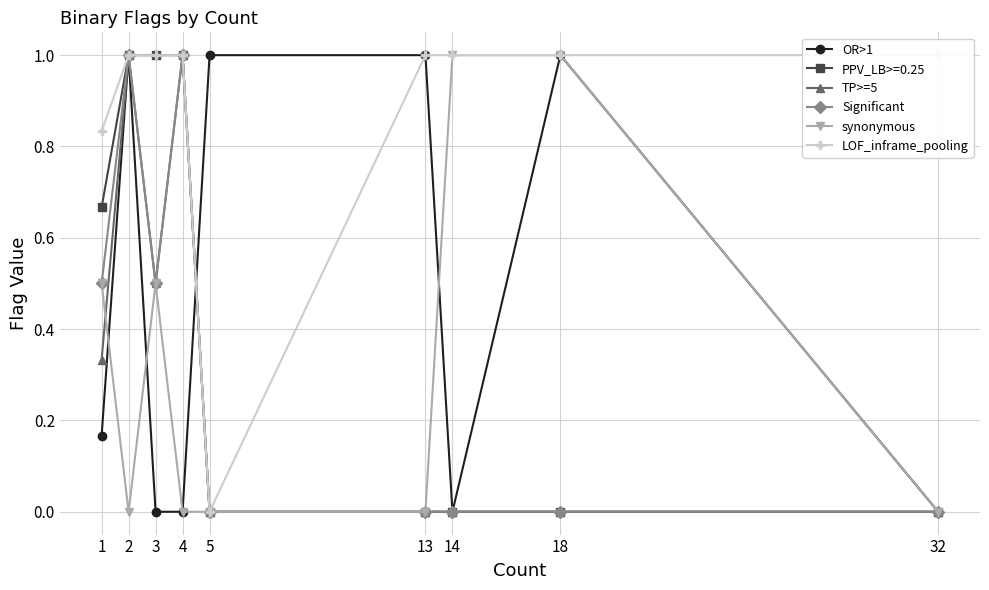

What is the value of the LOF_inframe_pooling point at the 1st from the left?

0.8